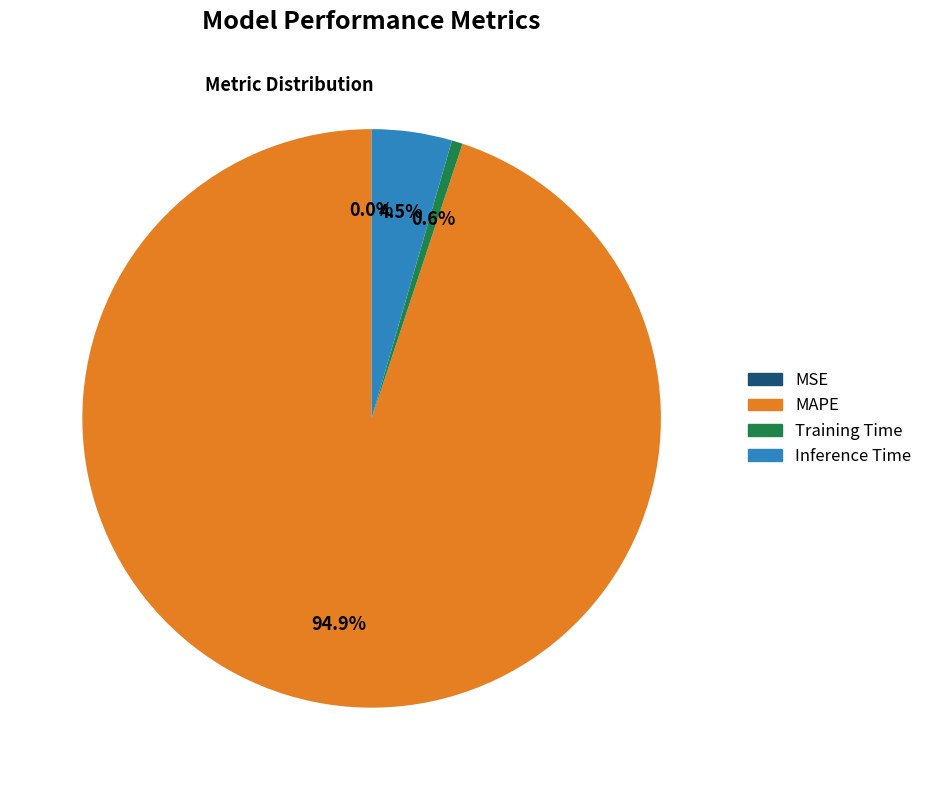

Does any single category account for the majority?

Yes